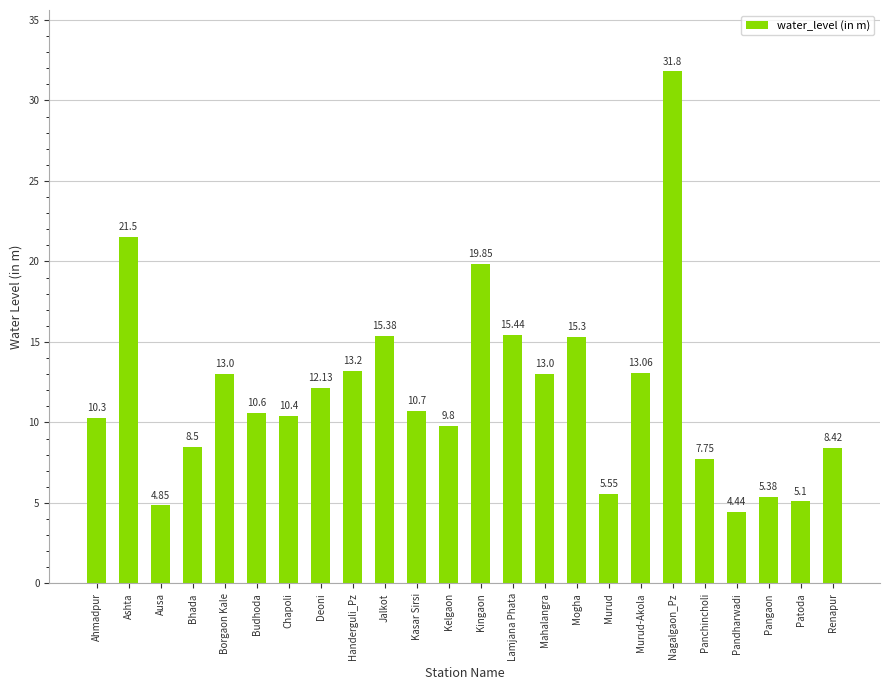

What is the greatest value displayed?

31.8